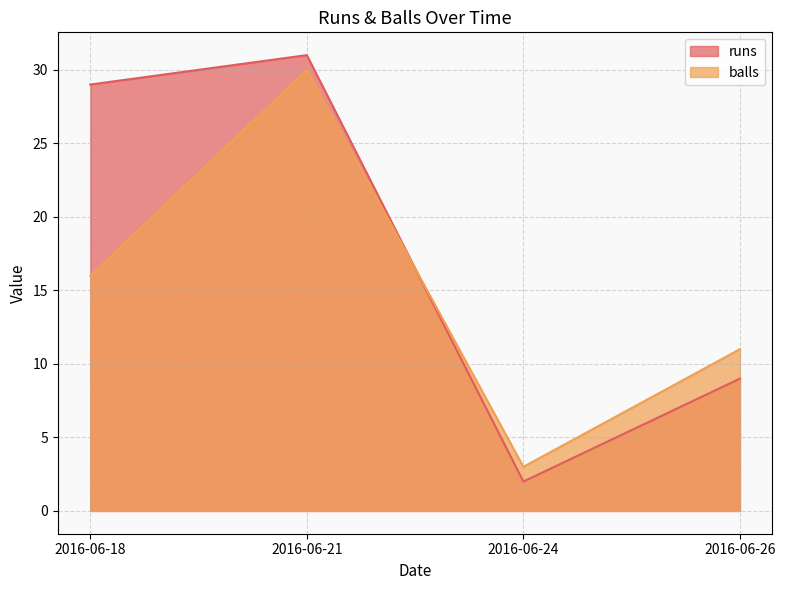

What is the sum of the balls values at 2016-06-24 and 2016-06-26?

14